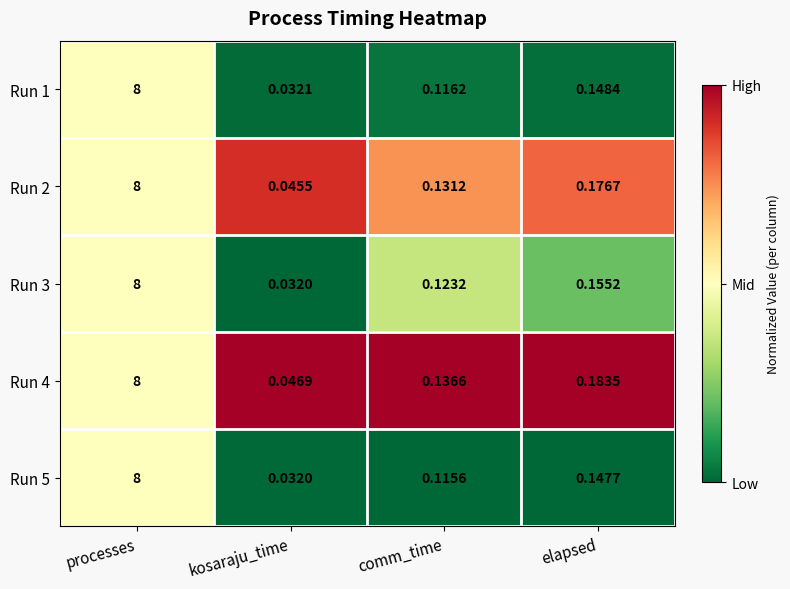

Where is Run 2 nearest to the value 4?

elapsed